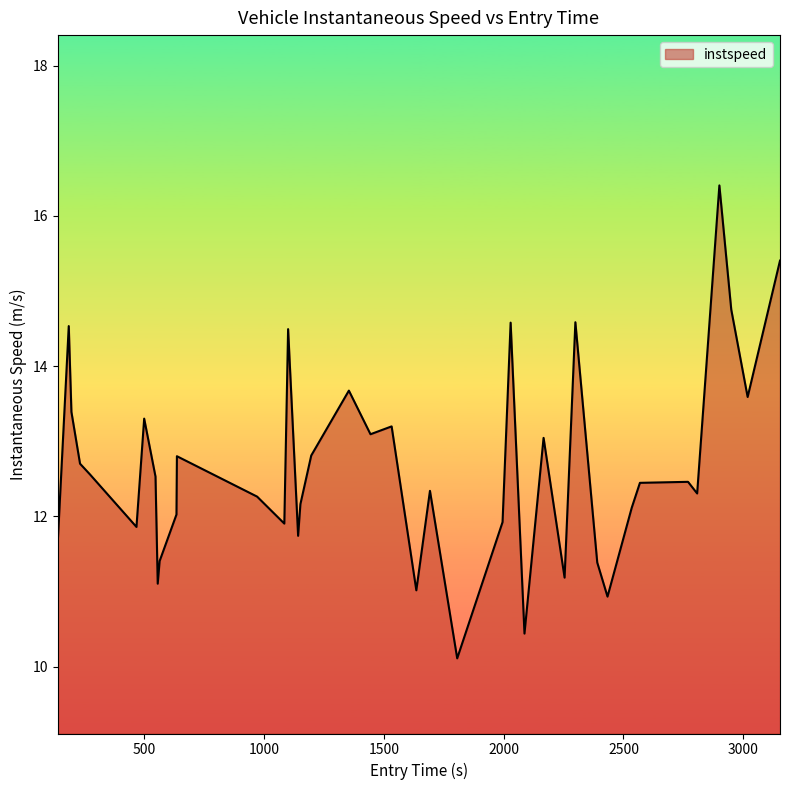

What is the maximum value shown in the chart?

16.4